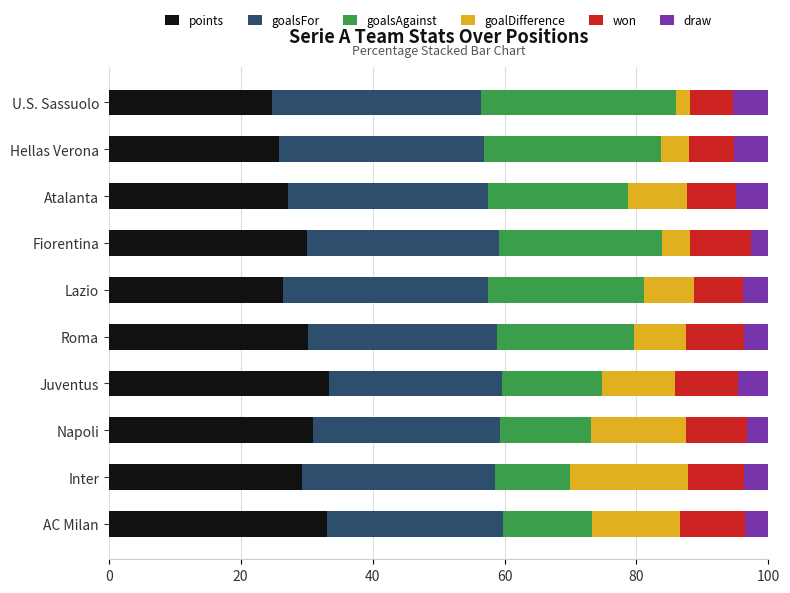

What is the average value of the points series?

29.1